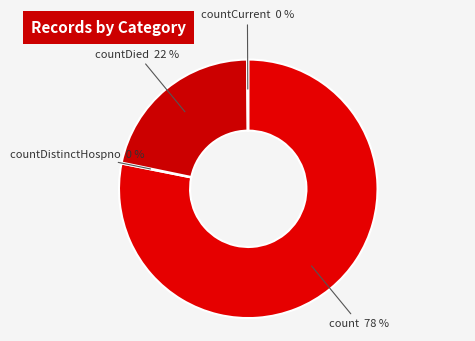

To the nearest percent, what portion does countDied represent?

22%